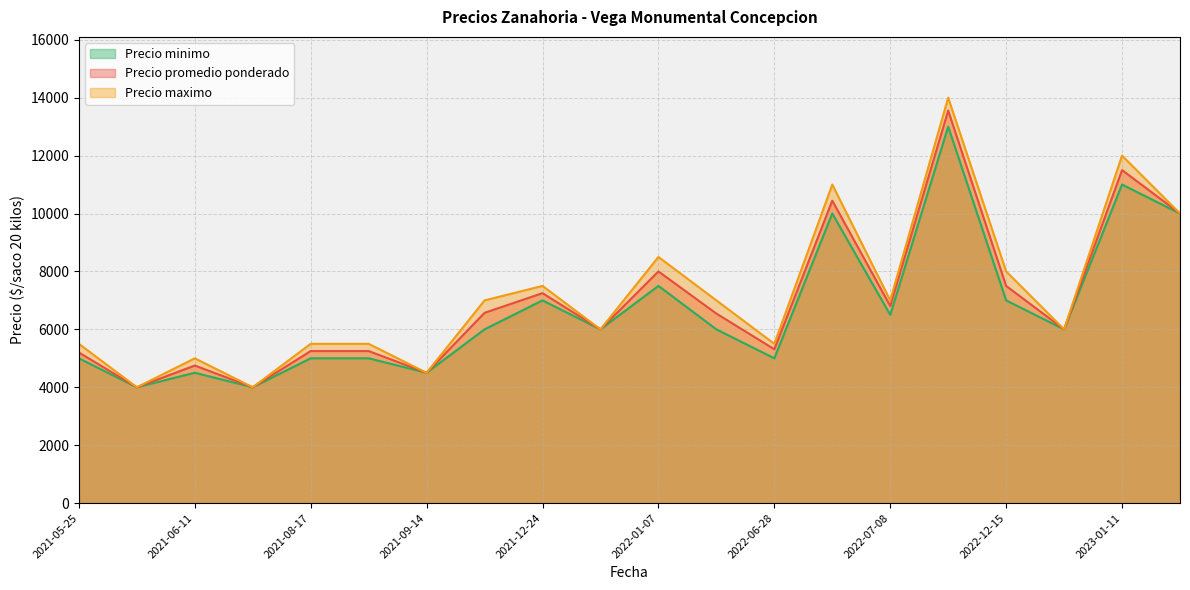

How many lines are shown in the chart?

3